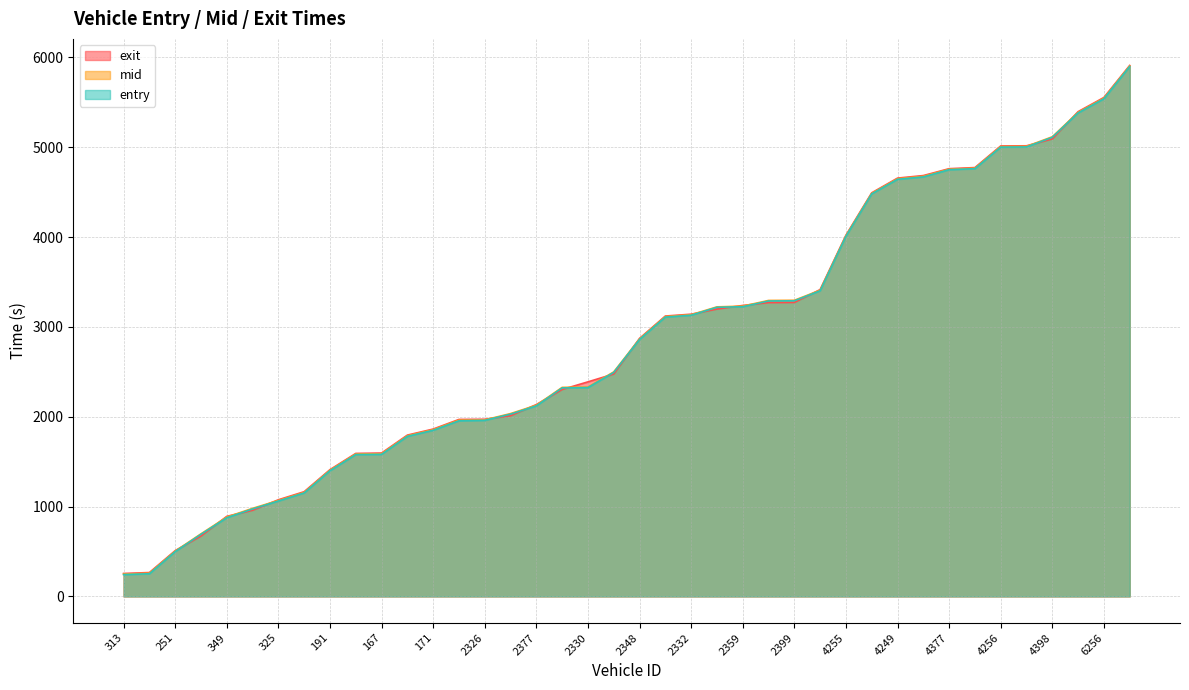

Between 4377 and 4388, which series saw the biggest shift?

exit